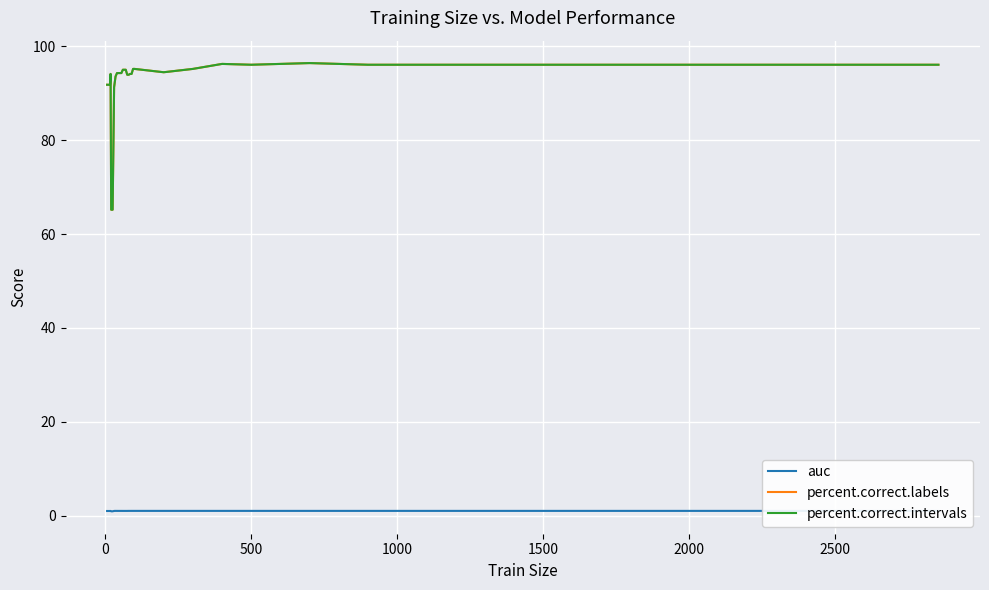

Does the chart have visible grid lines?

Yes